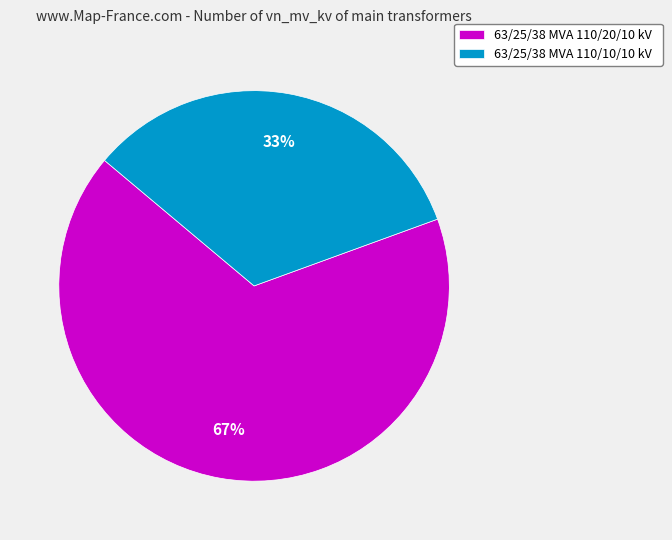

Do 63/25/38 MVA 110/20/10 kV and 63/25/38 MVA 110/10/10 kV together represent more than half of the pie?

Yes